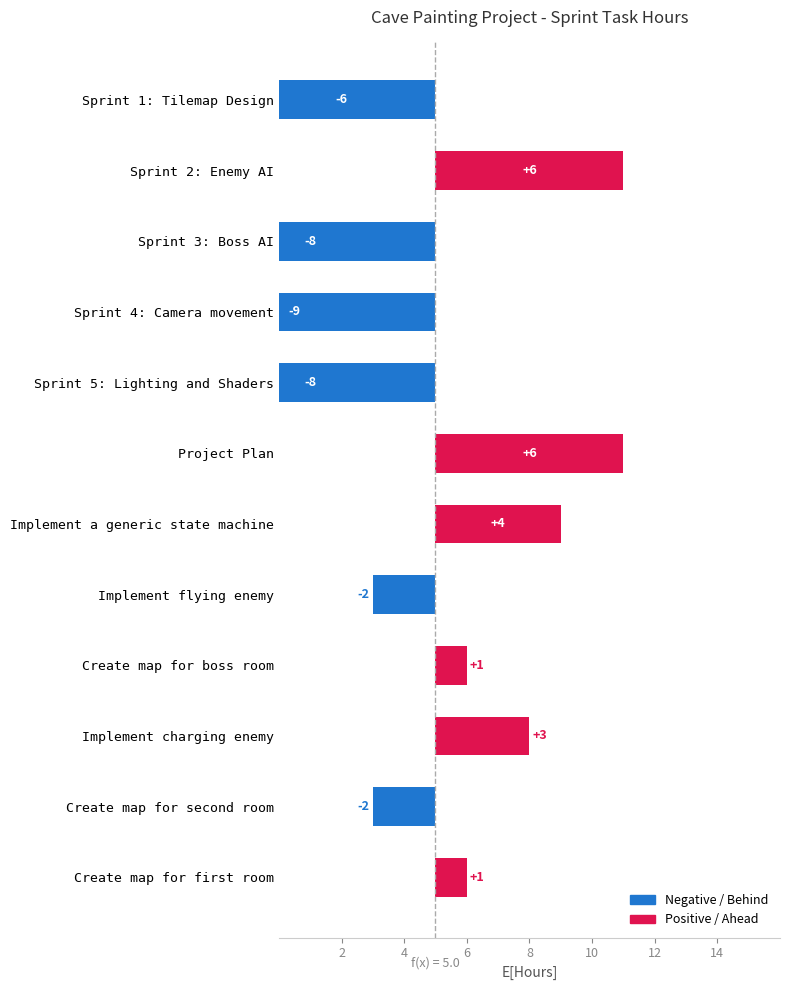

What is the label of the 11th bar from the left?

Create map for second room